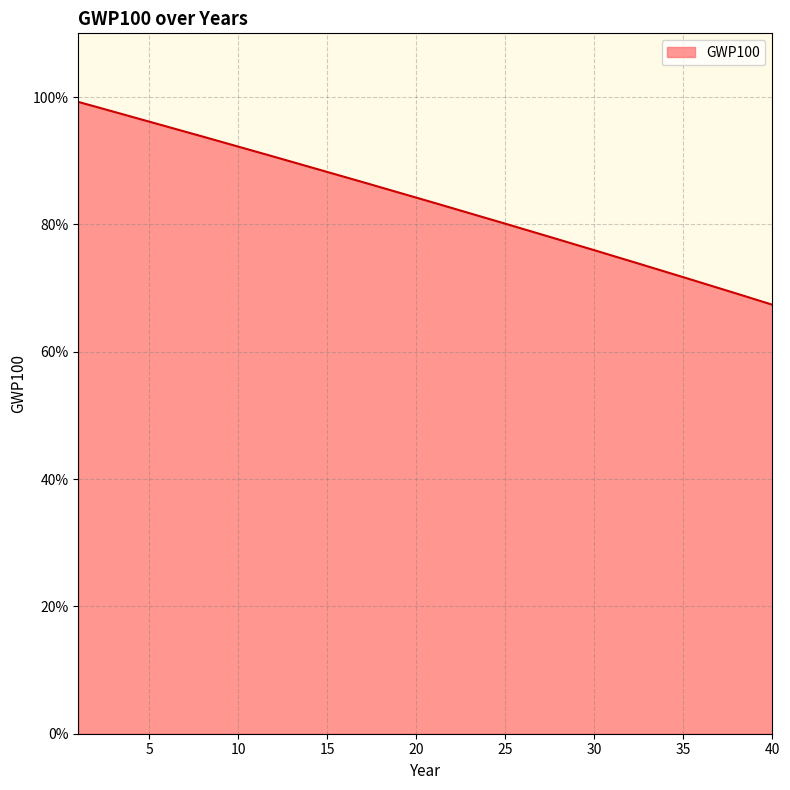

What is the value of the 6th point from the left?

1.0